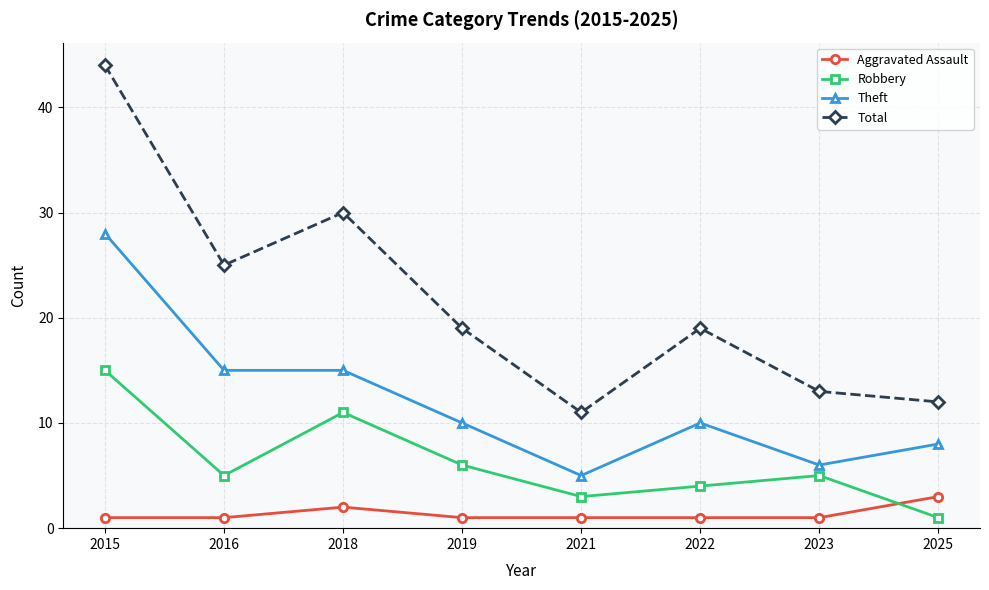

Which series has the largest total across all categories?

Total